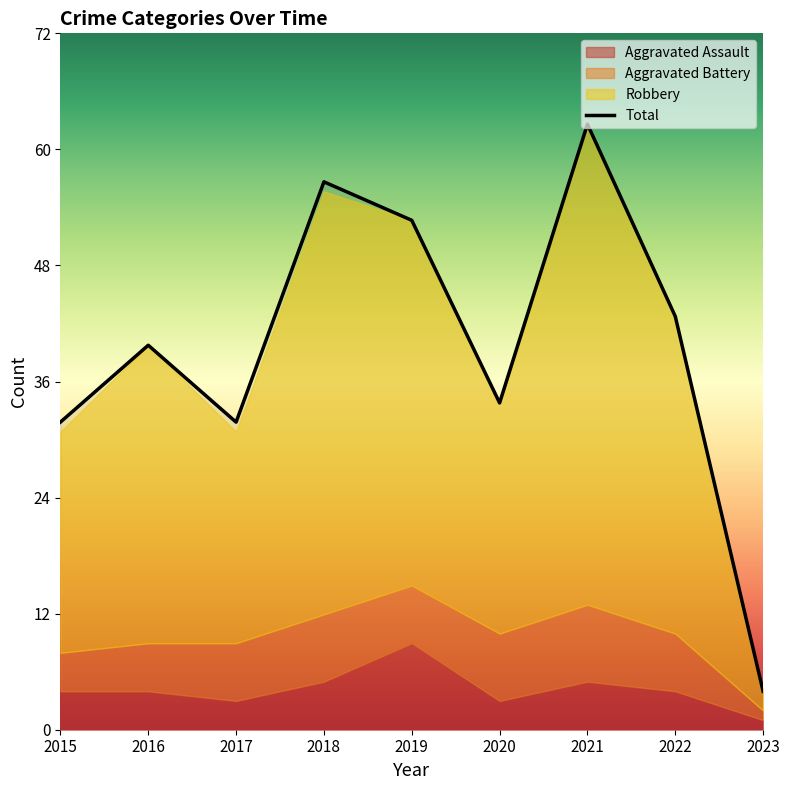

Which series has the largest range (max minus min)?

Total